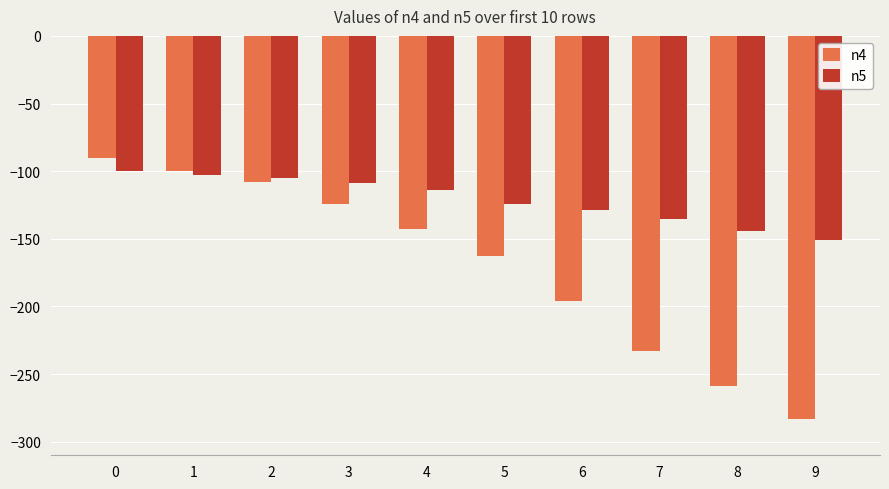

What is the total value across all series at 2?

-213